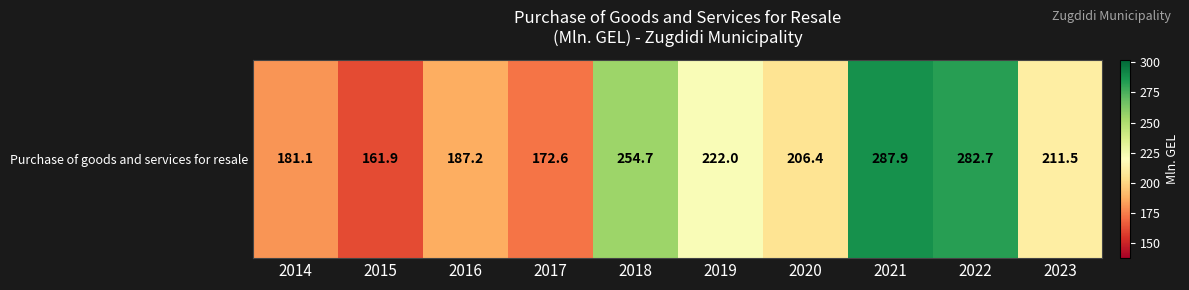

How many values are below 211?

5